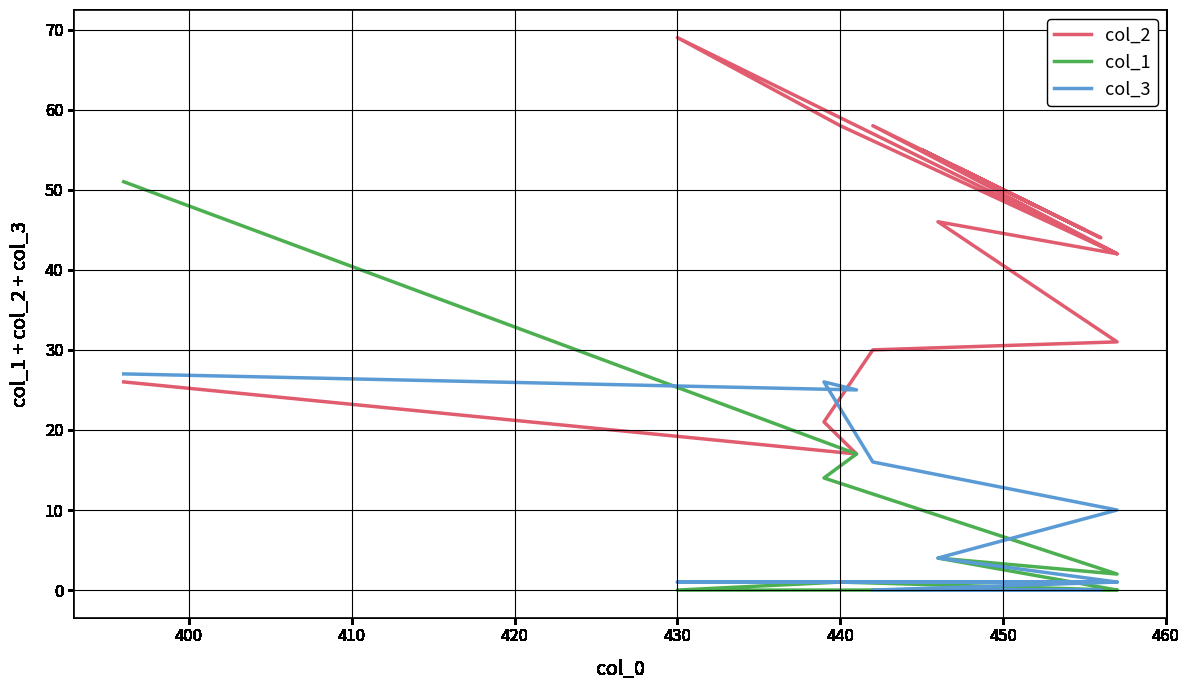

What are all the series names shown in the legend?

col_2, col_1, col_3